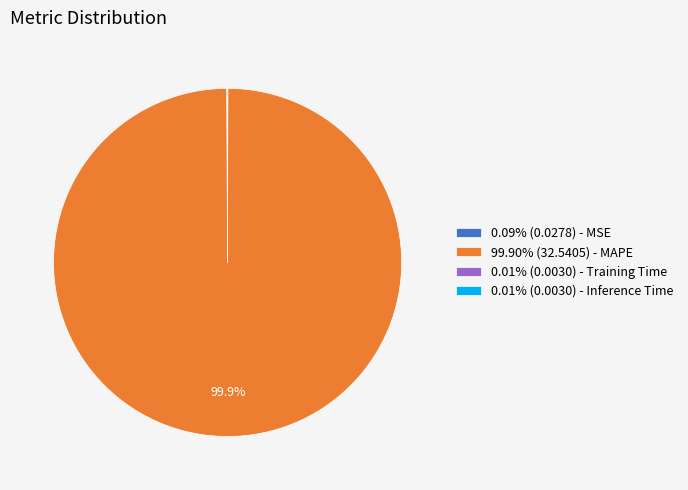

Is there any slice that represents more than half of the pie?

Yes